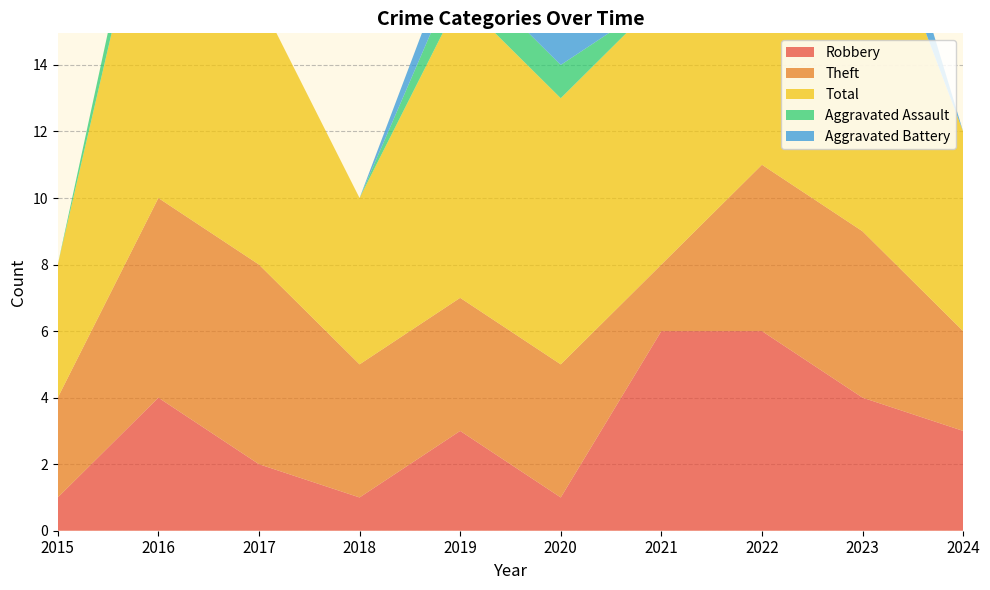

Reading left to right, what are all the values shown in this chart?

Robbery: 1	4	2	1	3	1	6	6	4	3
Theft: 3	6	6	4	4	4	2	5	5	3
Total: 4	11	8	5	9	8	8	13	11	6
Aggravated Assault: 0	1	0	0	1	1	0	1	0	0
Aggravated Battery: 0	0	0	0	1	2	0	1	2	0